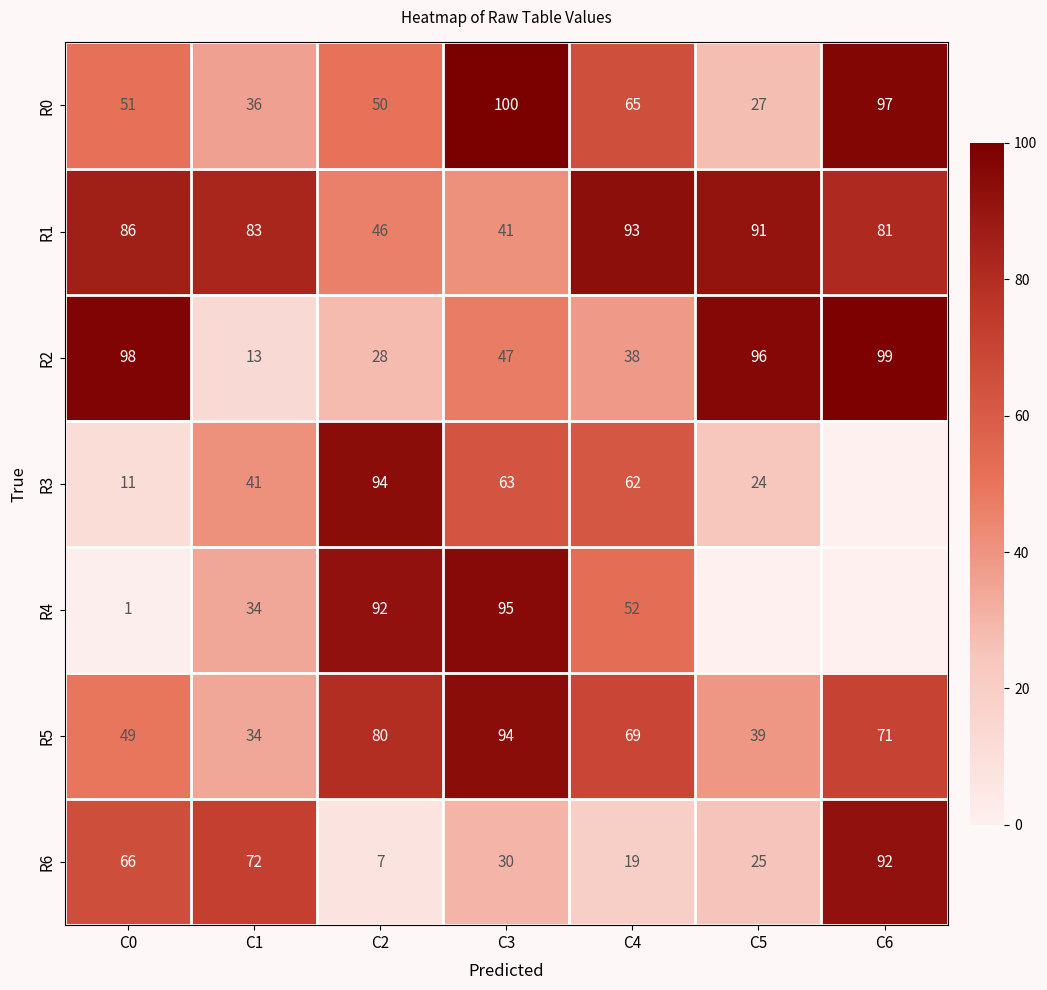

What is the difference between the maximum and minimum values in the R0 series?

73